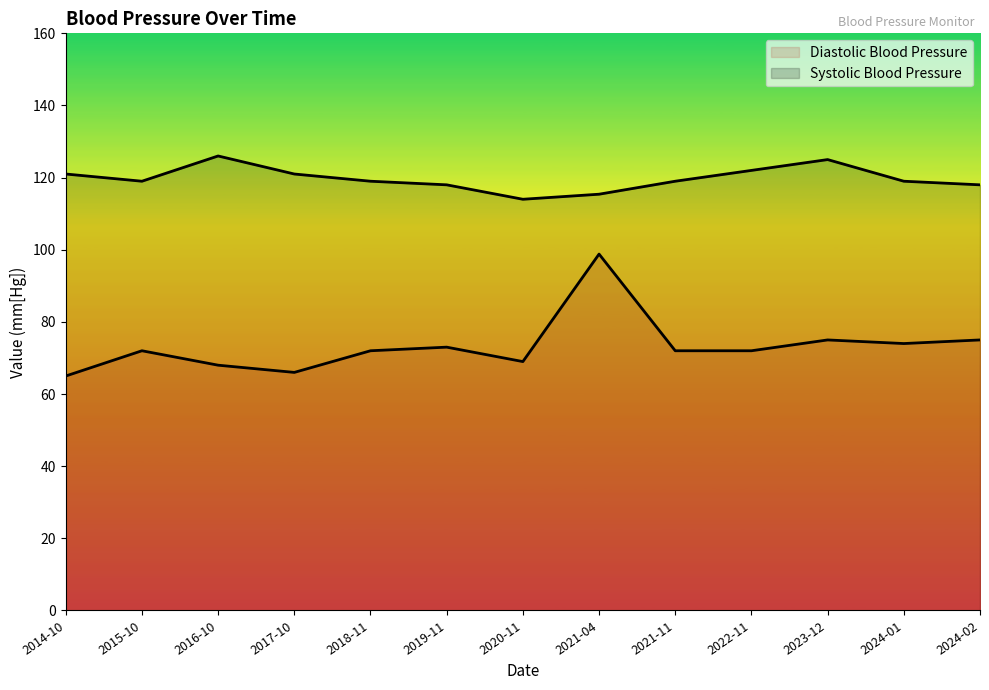

What is the value of the Systolic Blood Pressure point at the 8th from the left?

115.4